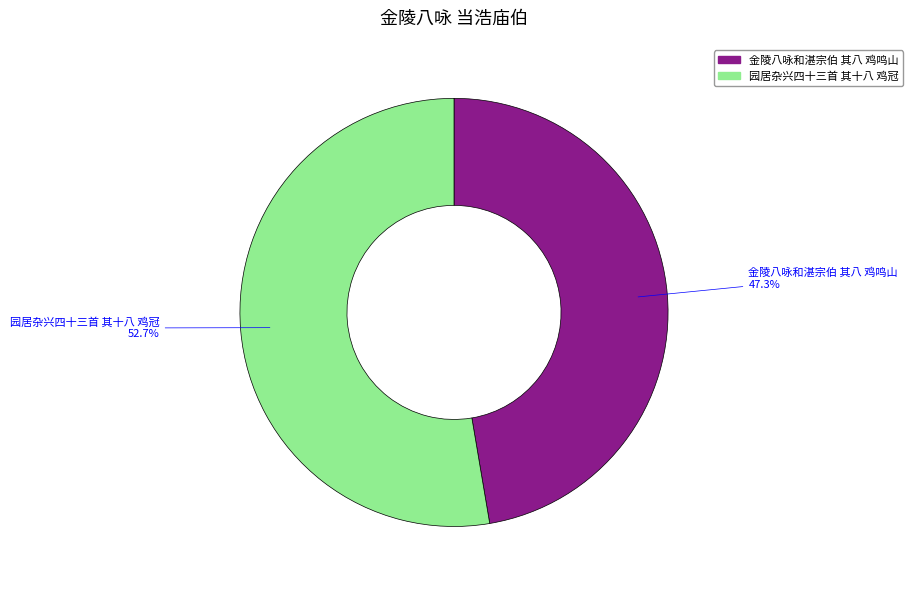

How many segments does this pie chart have?

2